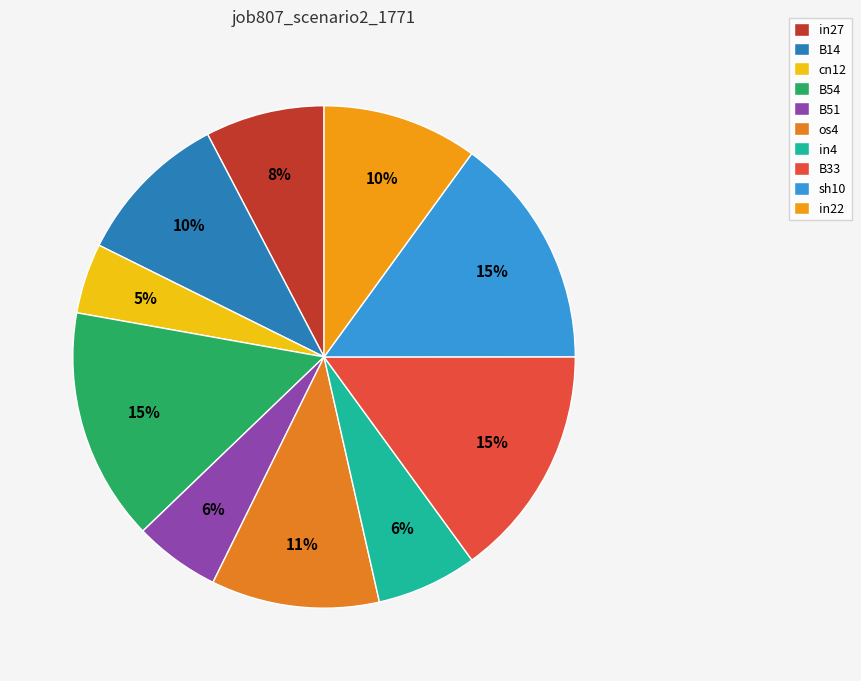

How many segments does this pie chart have?

10